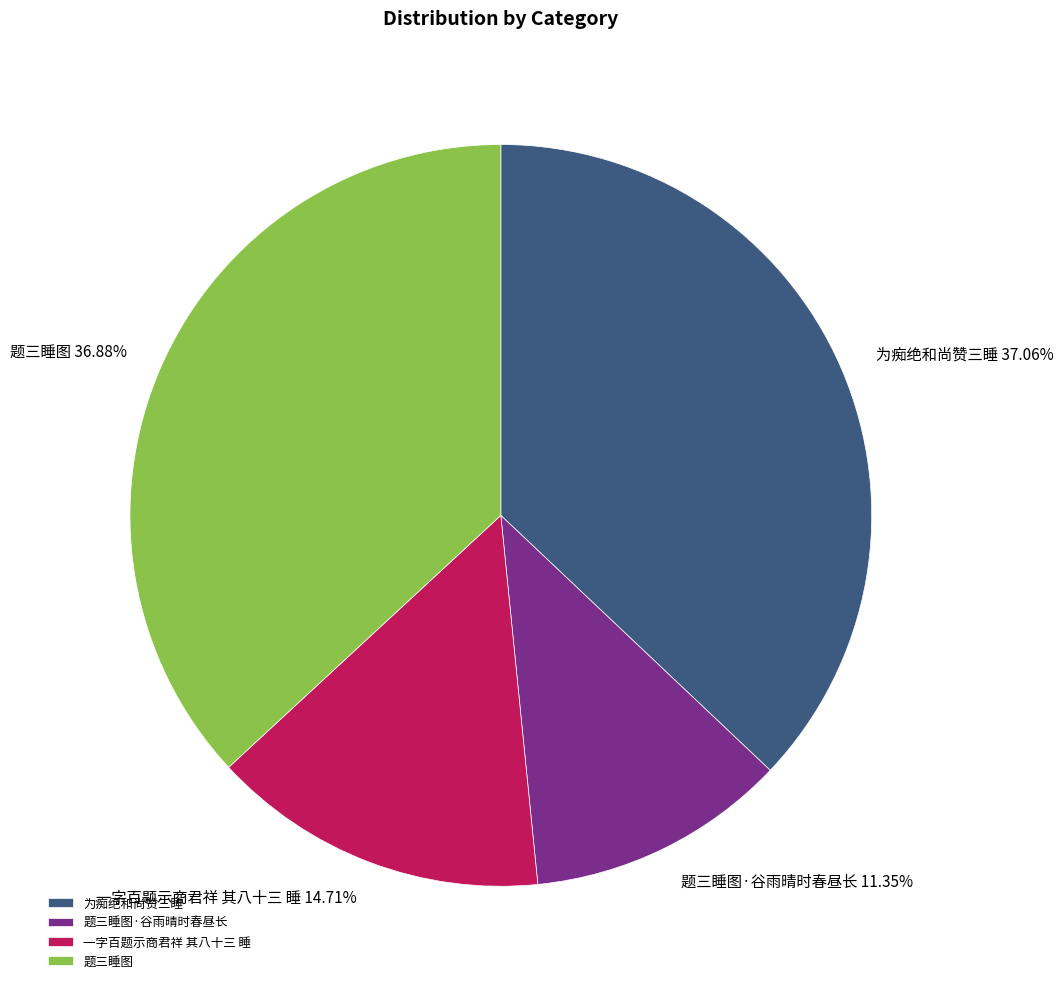

Which category has the smallest portion of the pie?

题三睡图·谷雨晴时春昼长